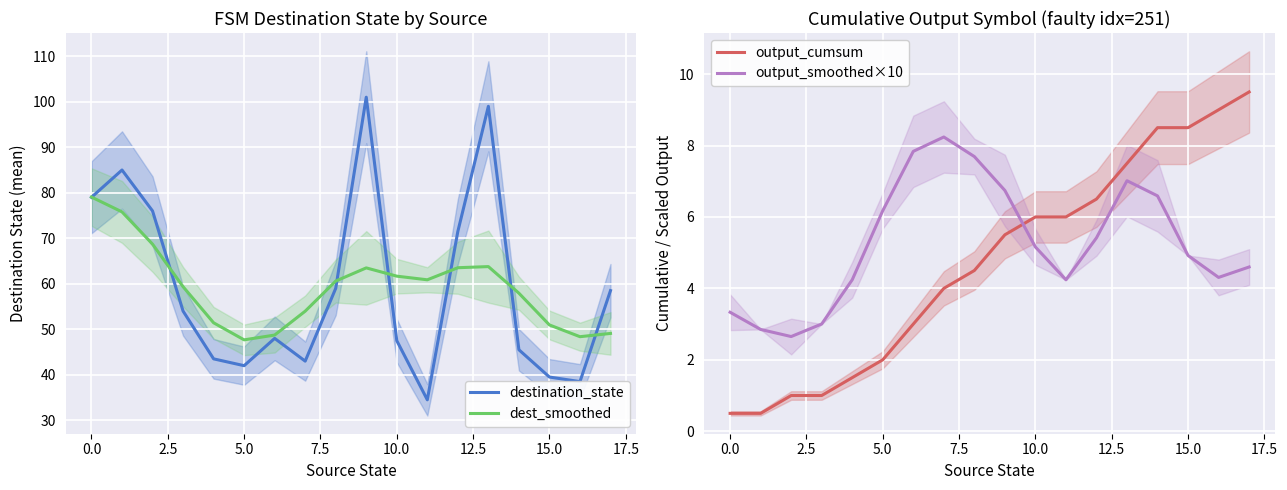

How many interior local valleys does the dest_smoothed series have?

3